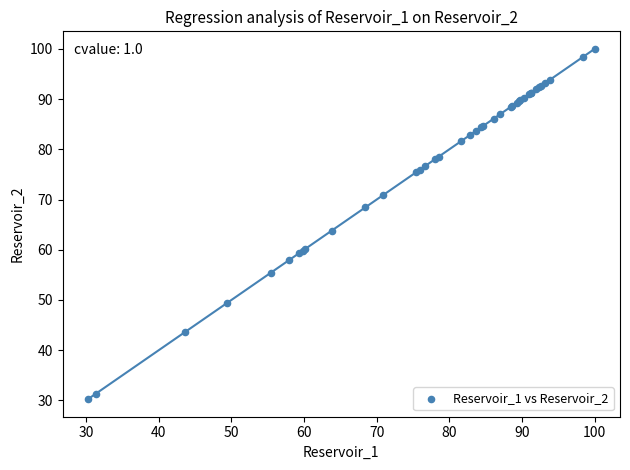

What Y value in the scatter plot is closest to 65?

63.8